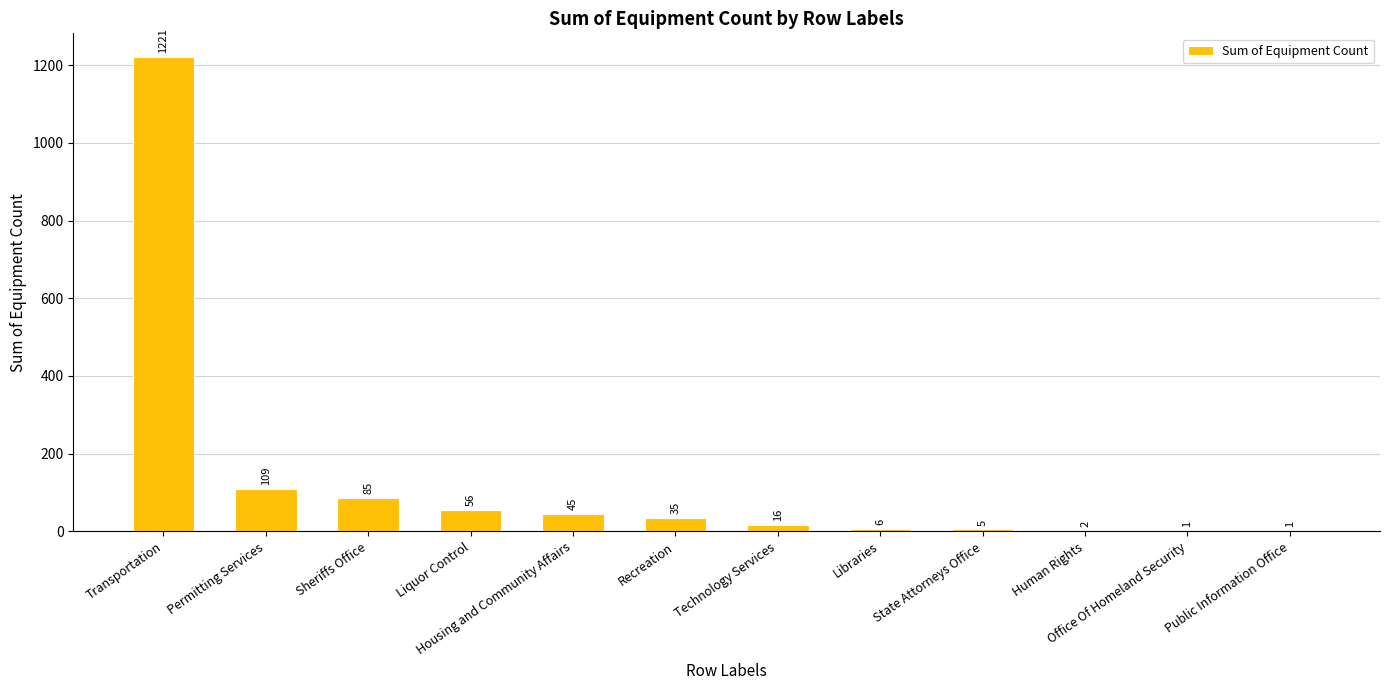

What is the ratio of the value at Sheriffs Office to the value at State Attorneys Office?

17.0